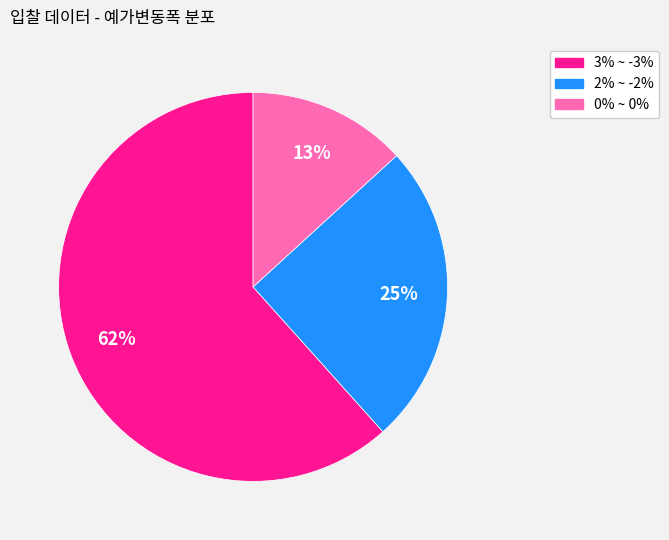

What is the smallest slice in the pie chart?

0% ~ 0%